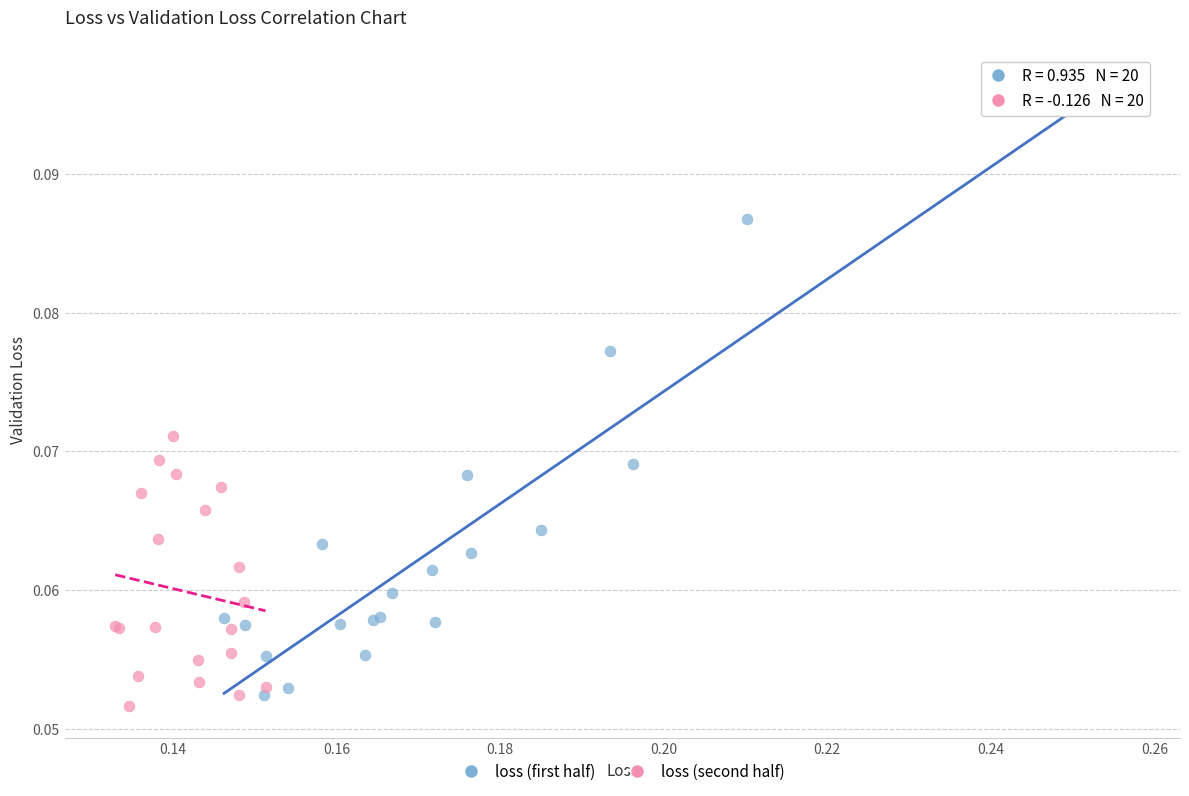

Which series has the widest spread of Y values?

loss (first half)